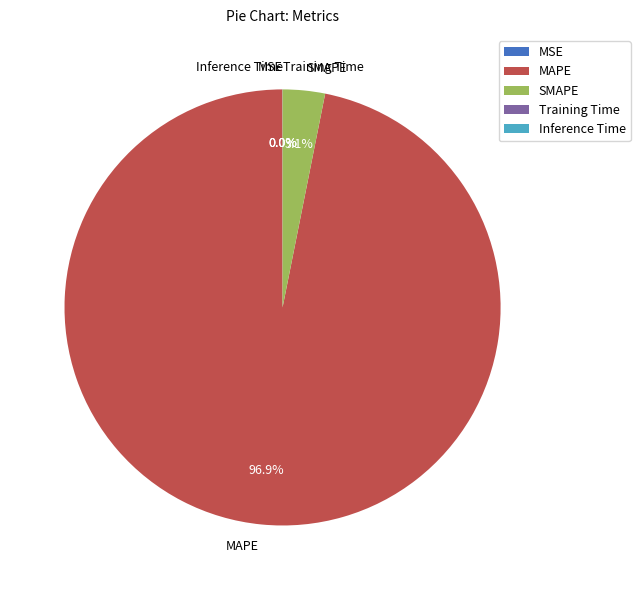

Which category has the biggest portion of the pie?

MAPE